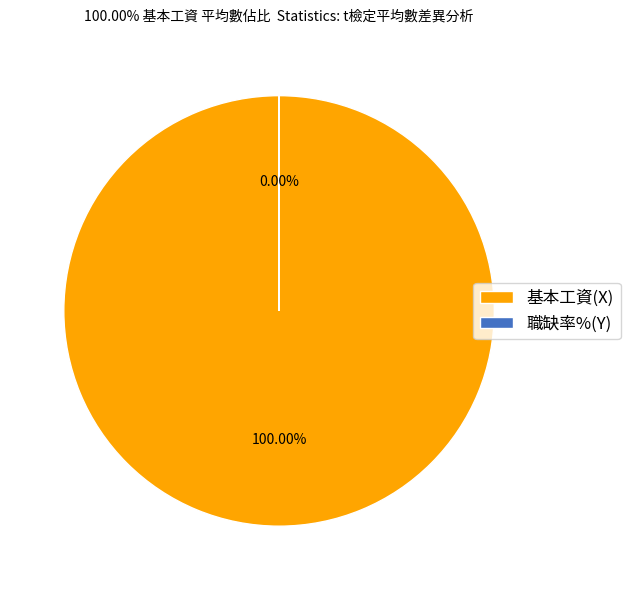

To the nearest percent, what is the difference between the largest and smallest slice percentages?

100%